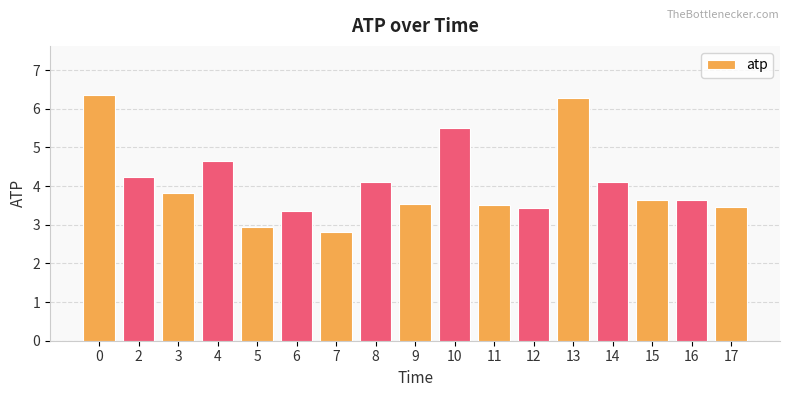

The value at 13 is 6.3. True or false?

True